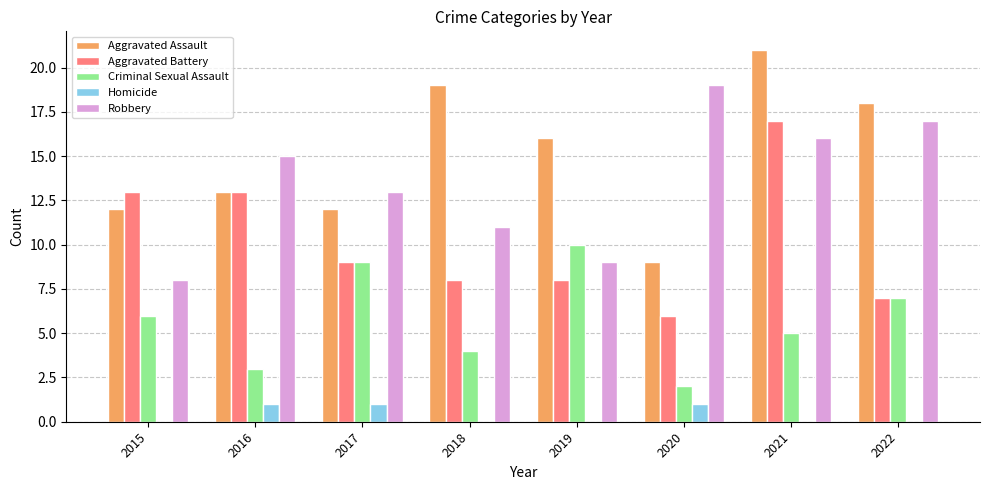

At which category is the sum across all series the highest?

2021